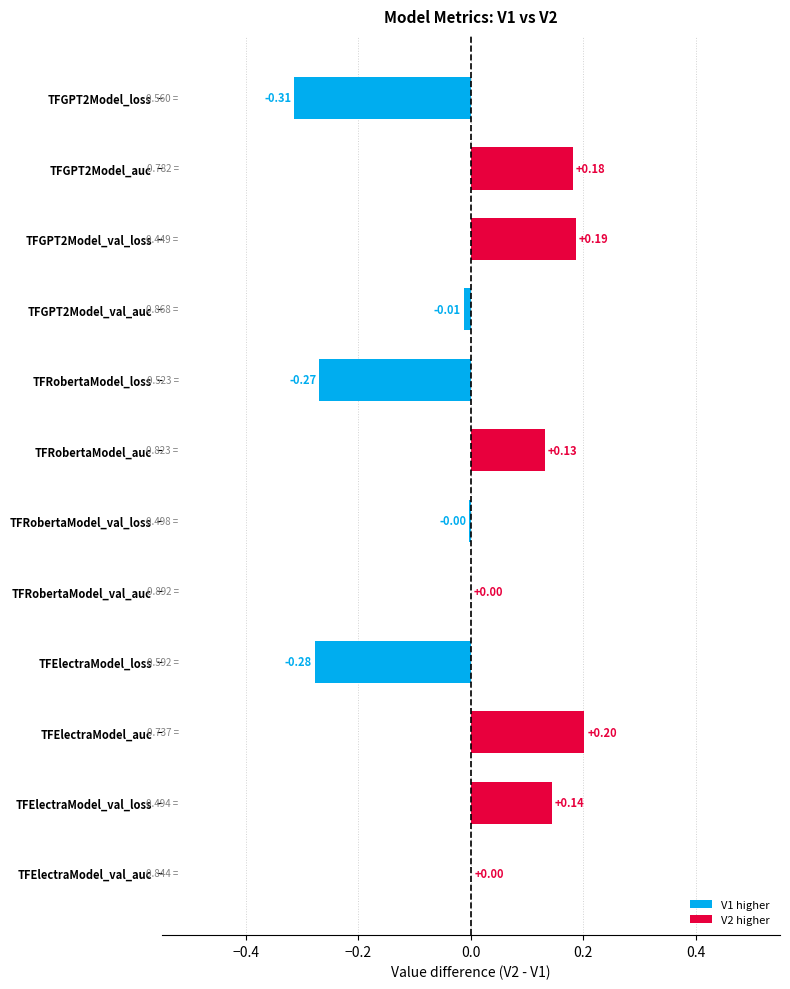

Rank the categories by V1 value from highest to lowest.

TFRobertaModel_val_auc, TFGPT2Model_val_auc, TFElectraModel_val_auc, TFRobertaModel_auc, TFGPT2Model_auc, TFElectraModel_auc, TFElectraModel_loss, TFGPT2Model_loss, TFRobertaModel_loss, TFRobertaModel_val_loss, TFElectraModel_val_loss, TFGPT2Model_val_loss